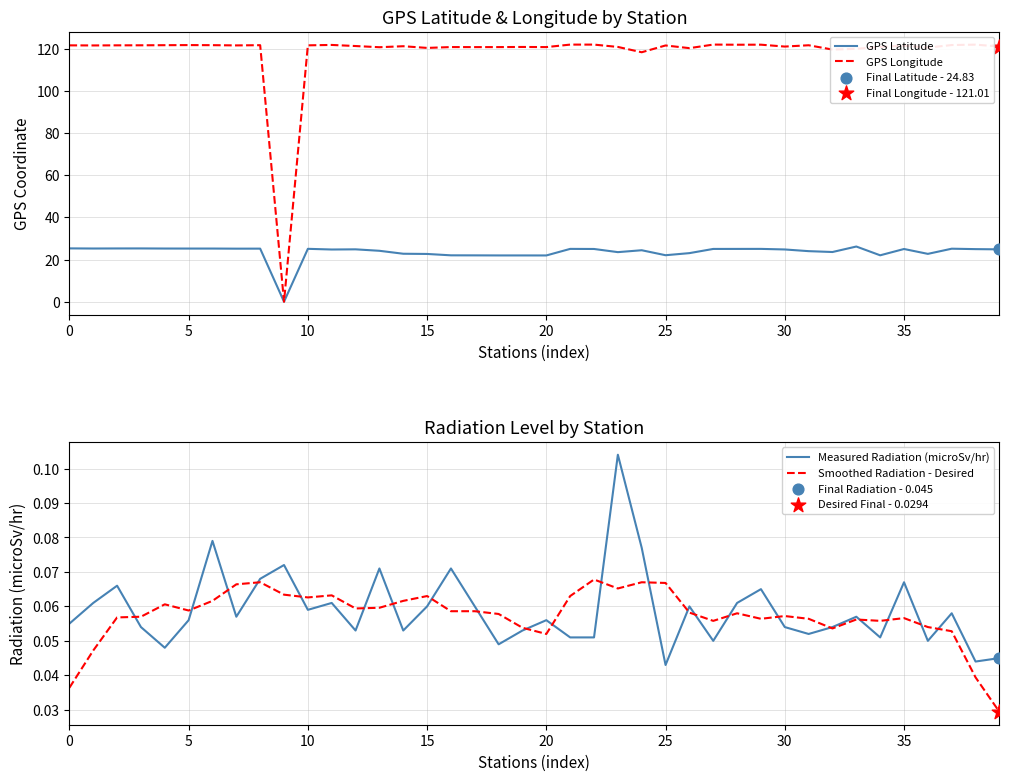

Which series has the widest spread of Y values?

GPS Longitude